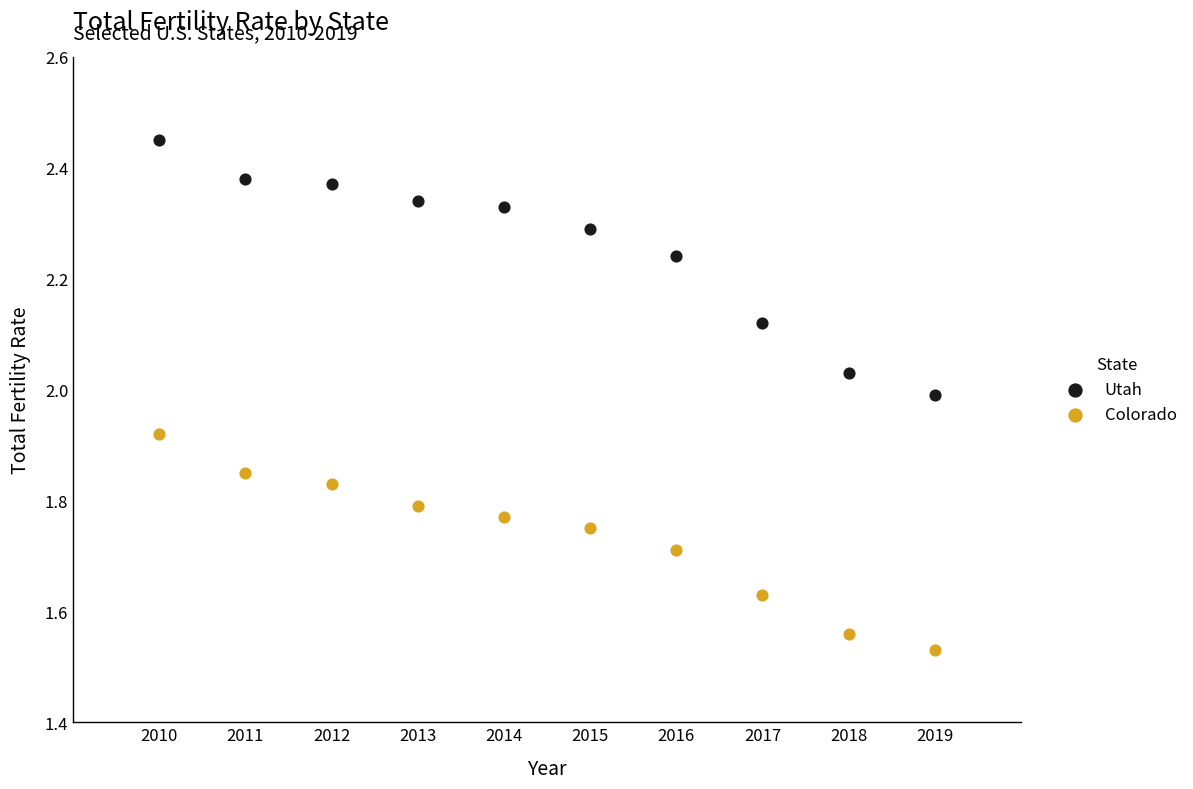

Which series contains the highest Y value?

Utah